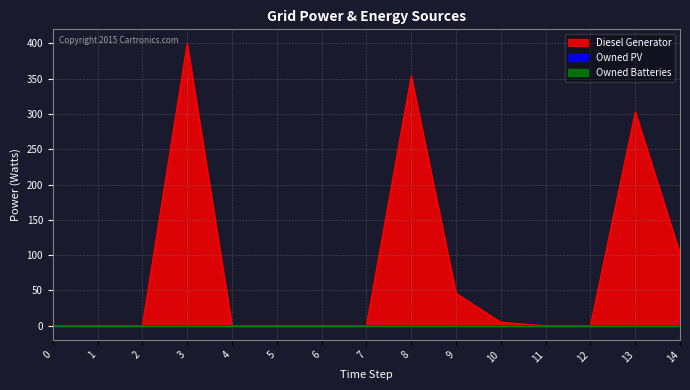

Which series has the largest range (max minus min)?

Diesel Generator